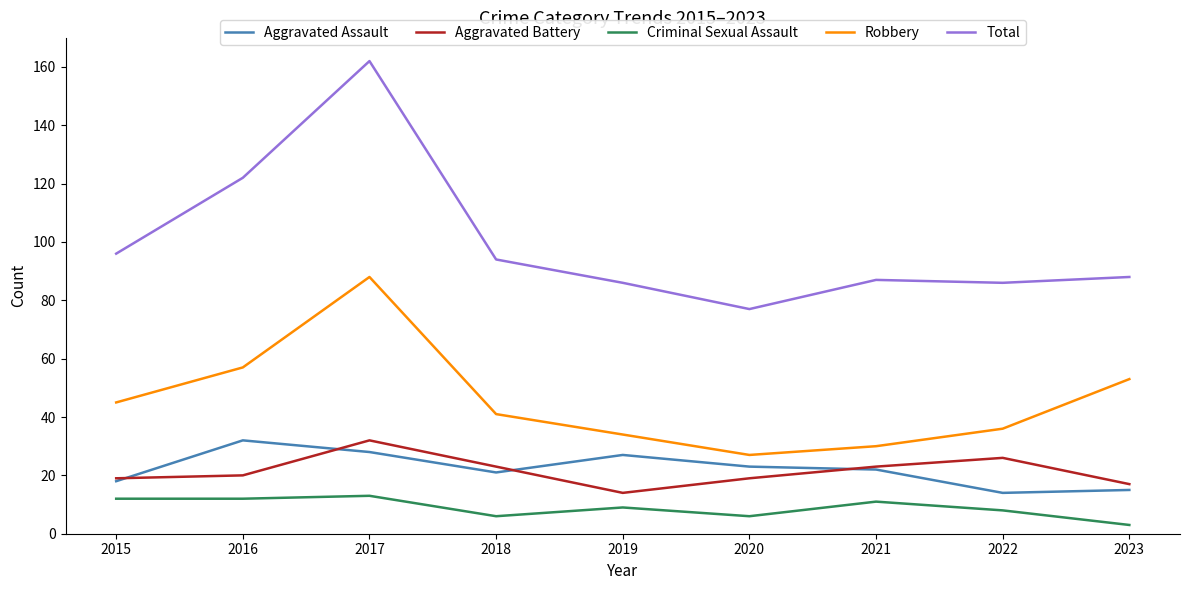

What is the difference between the second highest and second lowest values in the Robbery series?

27